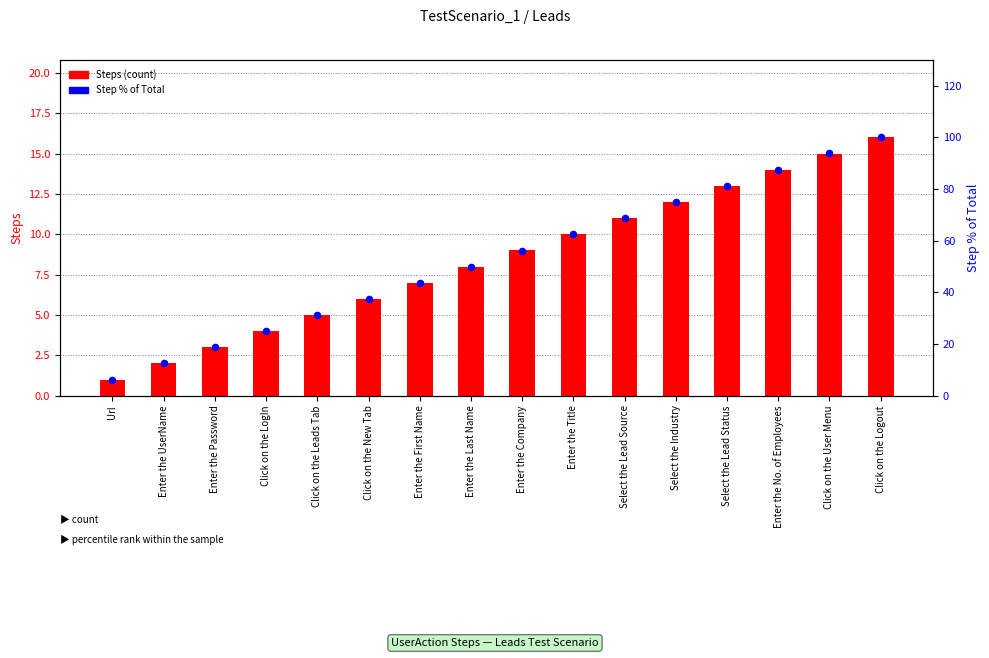

Which series reaches the minimum Y coordinate?

Steps